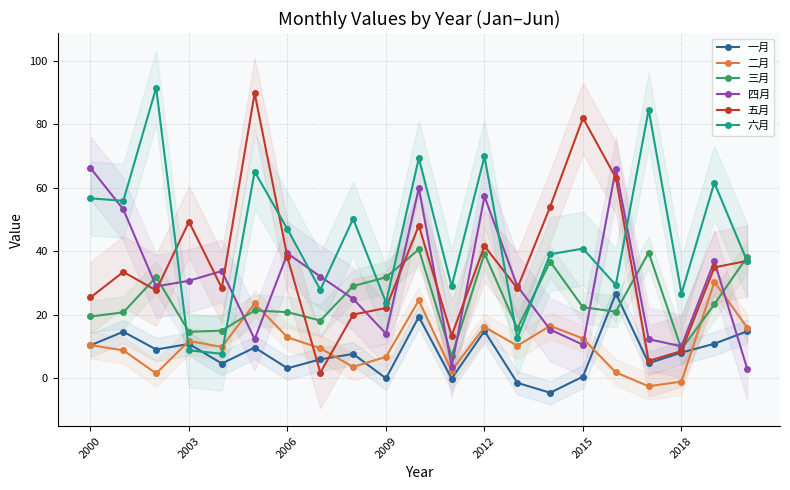

What is the total value across all series at 2000?

189.0